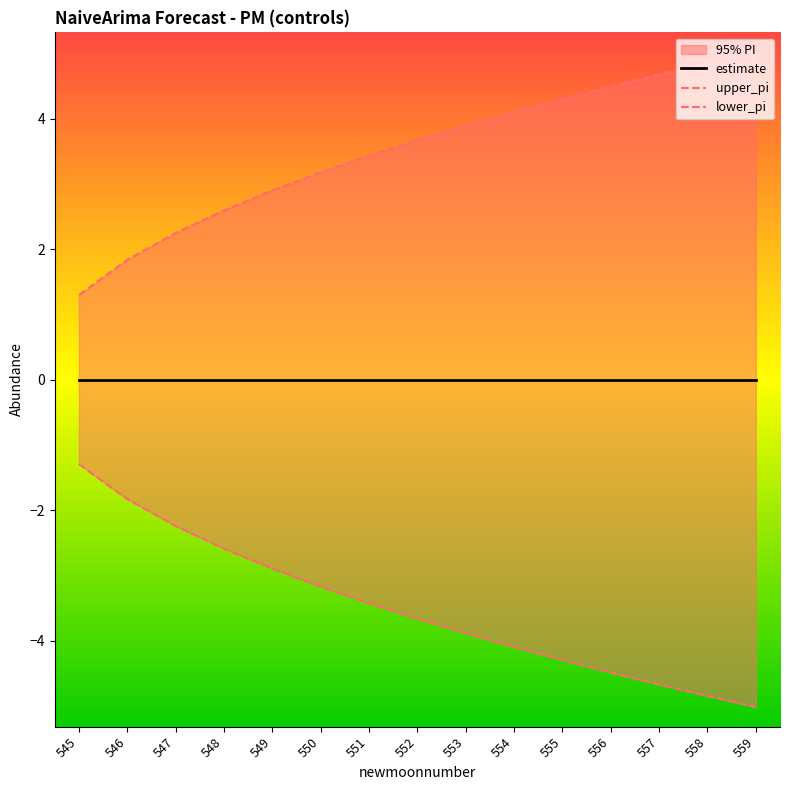

Is this an area chart (filled region under the line)?

No